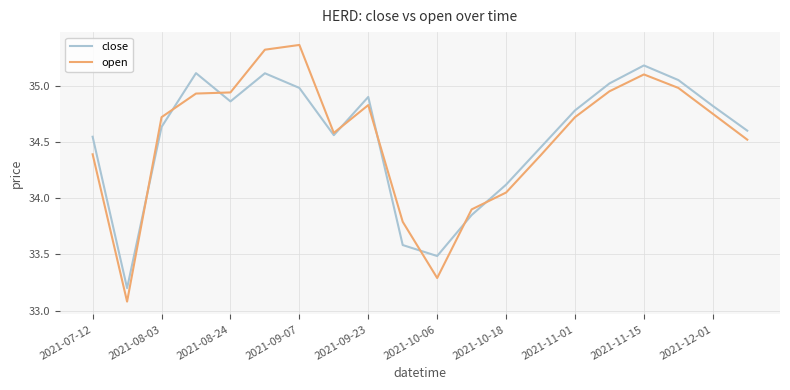

What is the minimum value shown in the chart?

33.1